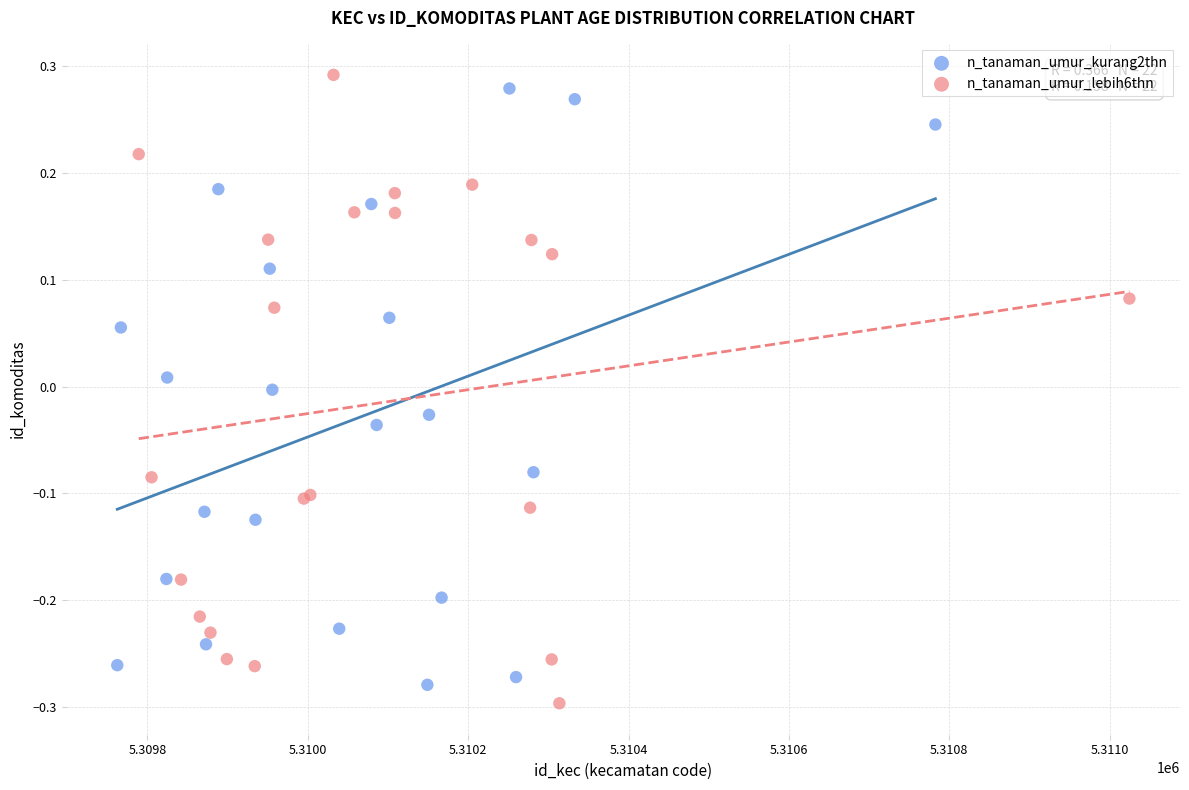

Which series contains the lowest Y value?

n_tanaman_umur_lebih6thn